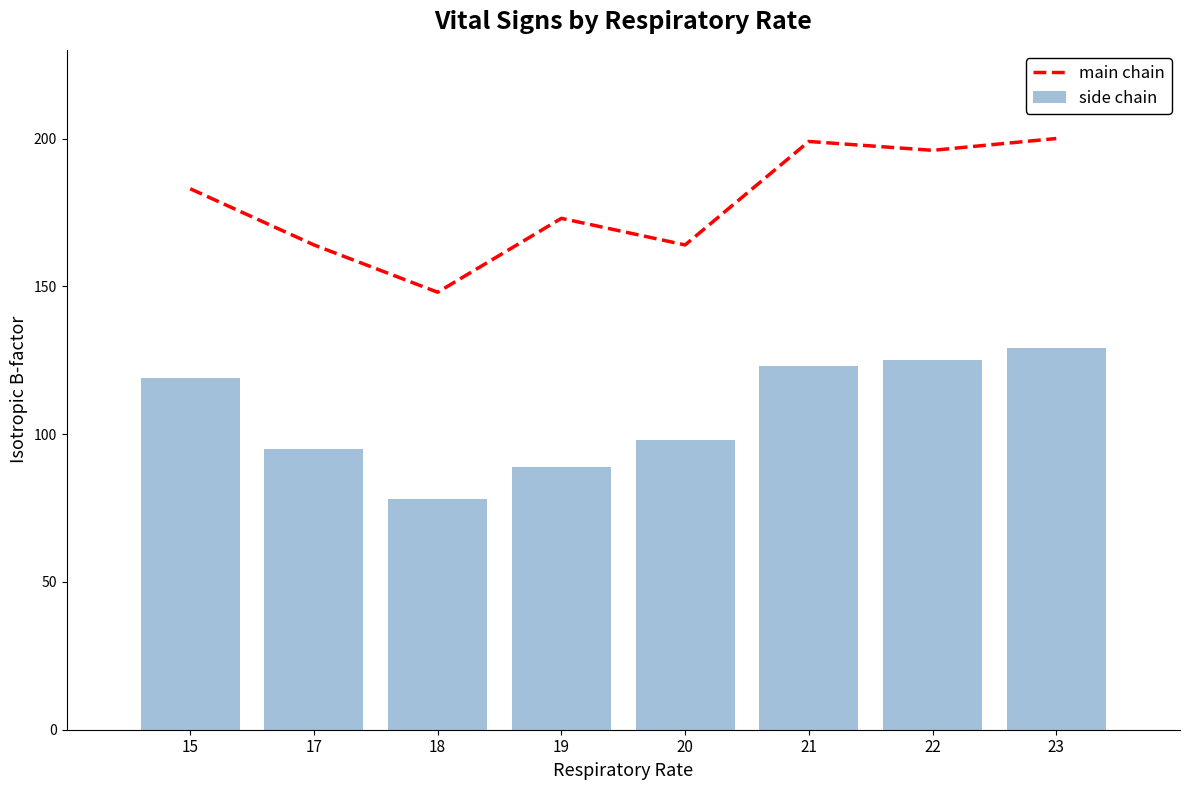

How many values in the main chain series exceed 183?

3